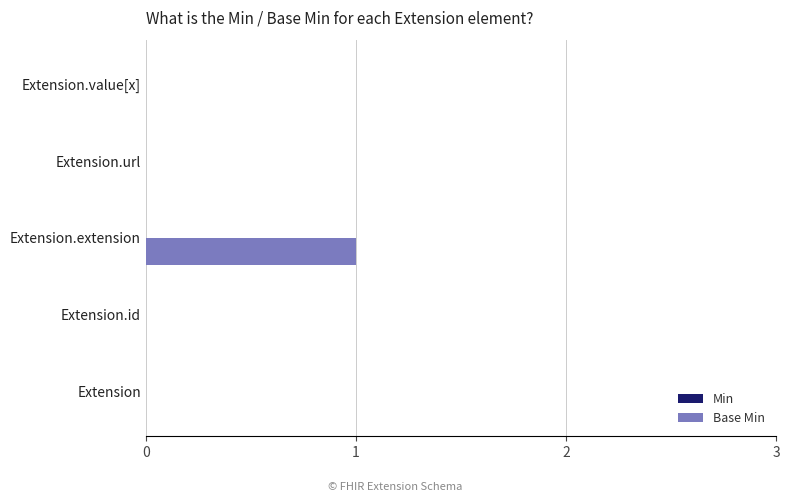

What is the greatest value displayed?

1